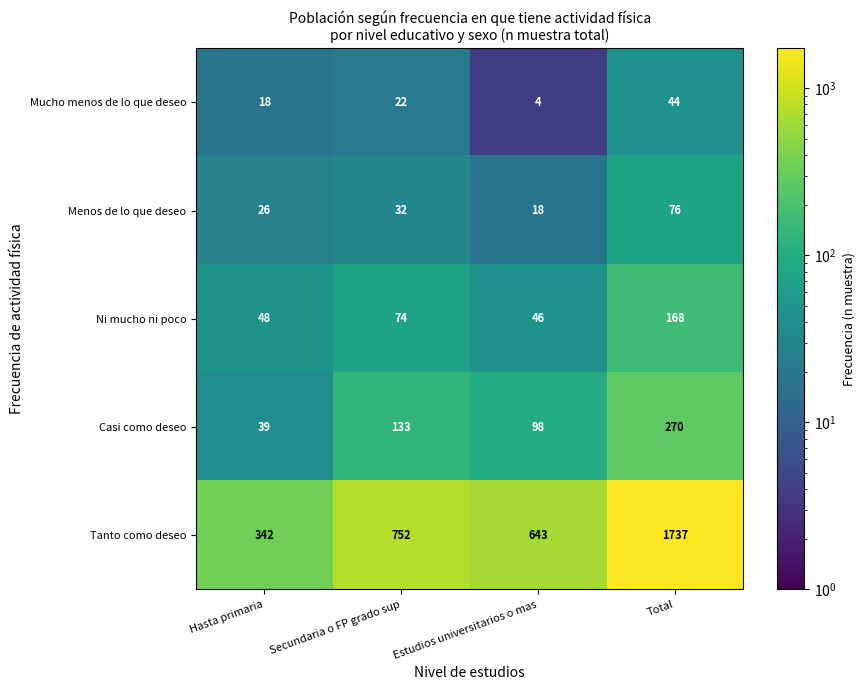

Rank the series by their maximum value, from lowest to highest.

Mucho menos de lo que deseo, Menos de lo que deseo, Ni mucho ni poco, Casi como deseo, Tanto como deseo